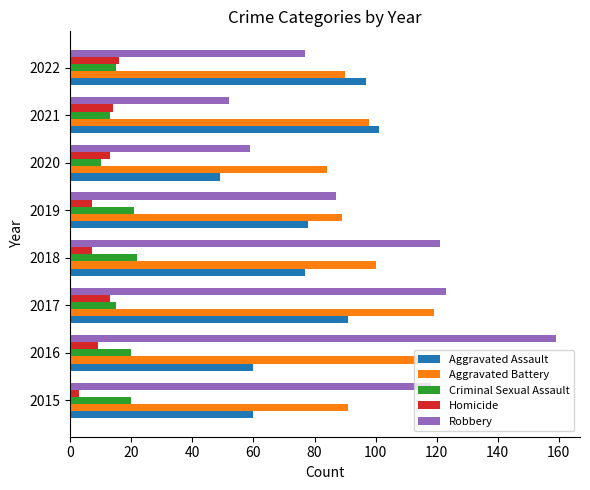

What is the difference between the highest and lowest values at 2021?

88